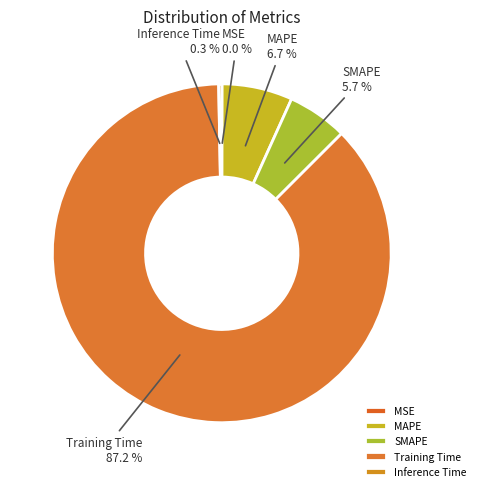

Does Training Time represent more than half of the total?

Yes